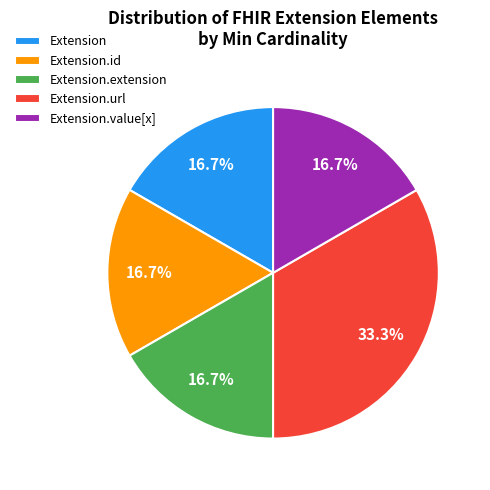

What is the largest slice in the pie chart?

Extension.url